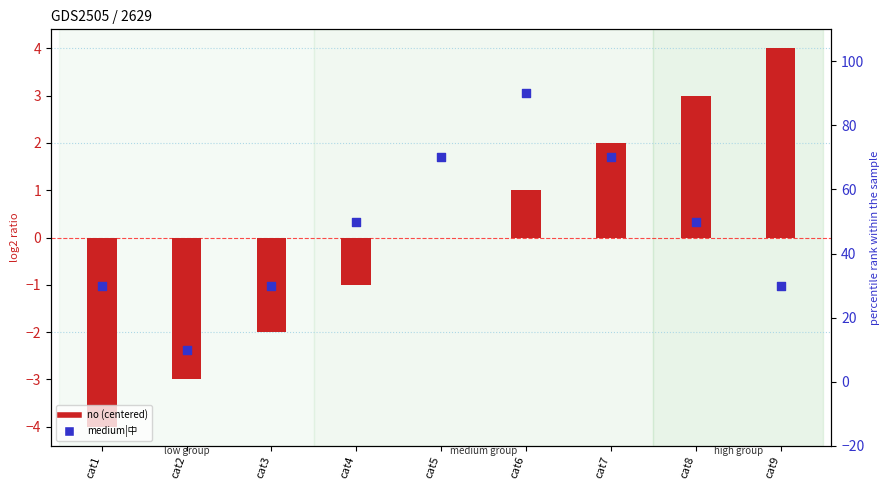

What is the total value across all series at cat9?

34